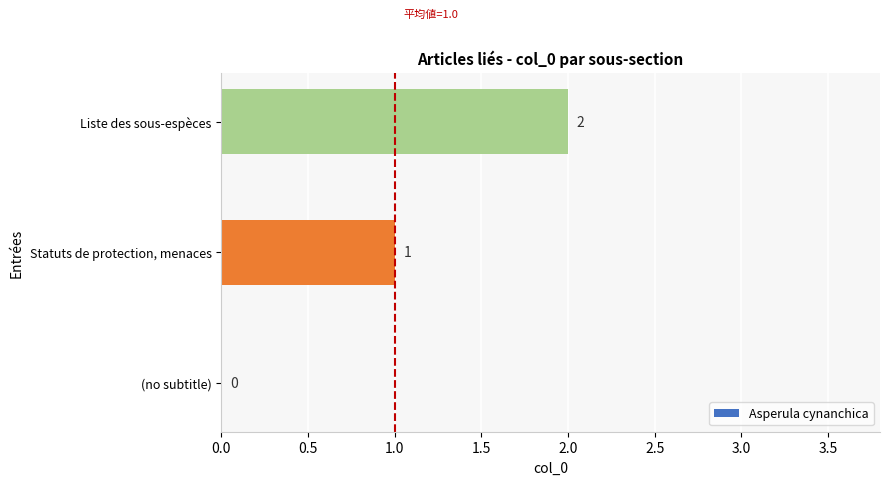

Which category has the highest value across all series?

Liste des sous-espèces